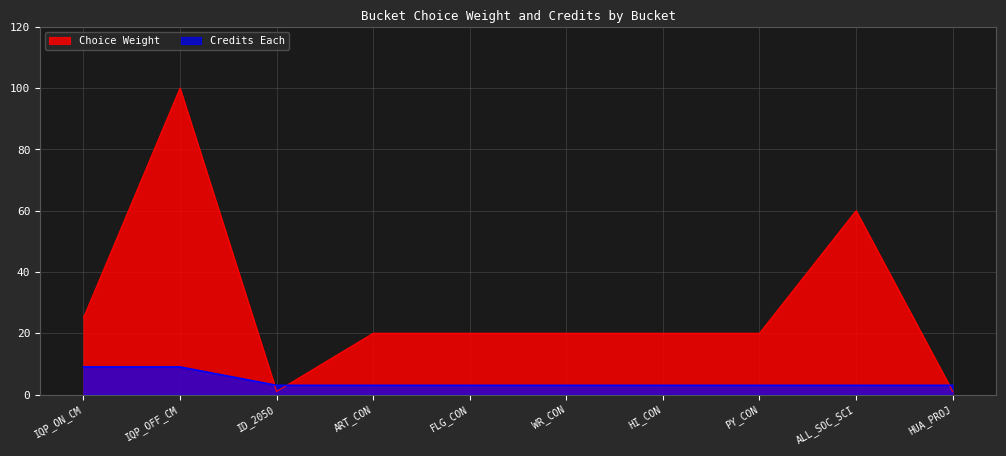

True or false: Credits Each and Choice Weight cross at least once.

True